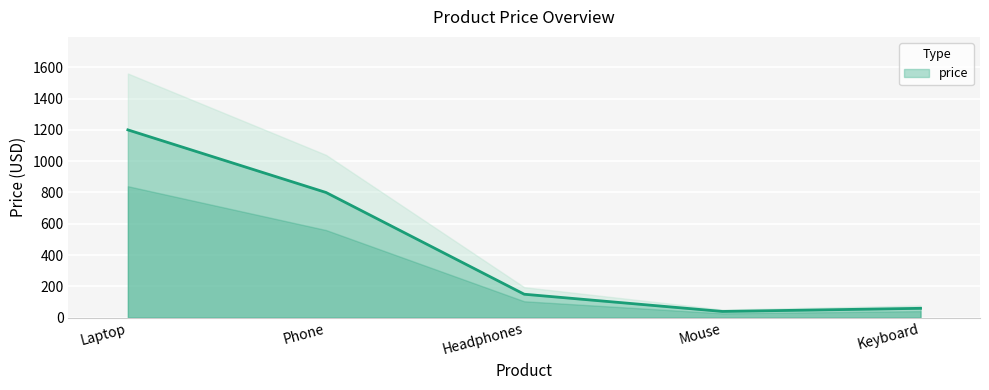

List the labels in order of value, largest first.

Laptop, Phone, Headphones, Keyboard, Mouse